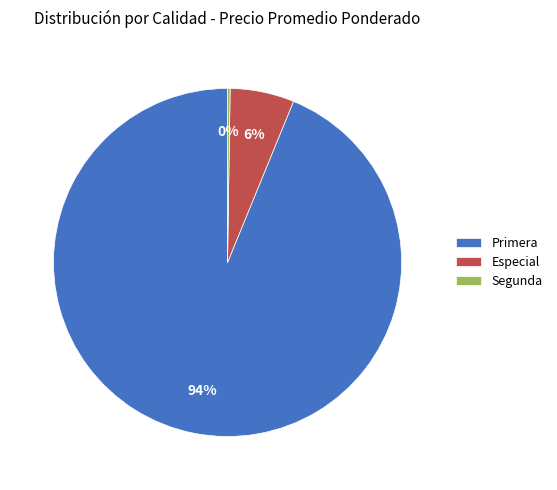

Which category has the biggest portion of the pie?

Primera